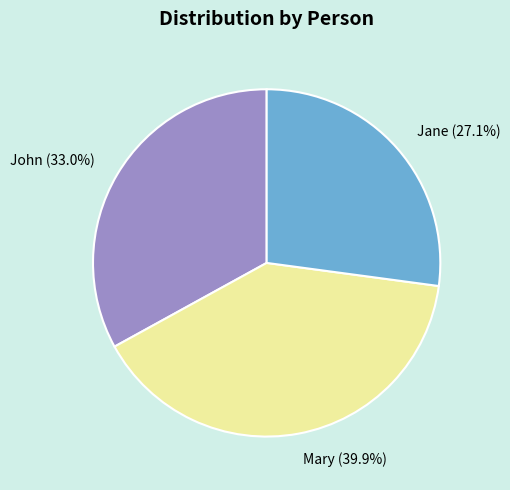

What is the total percentage of Jane and Mary?

67.0%